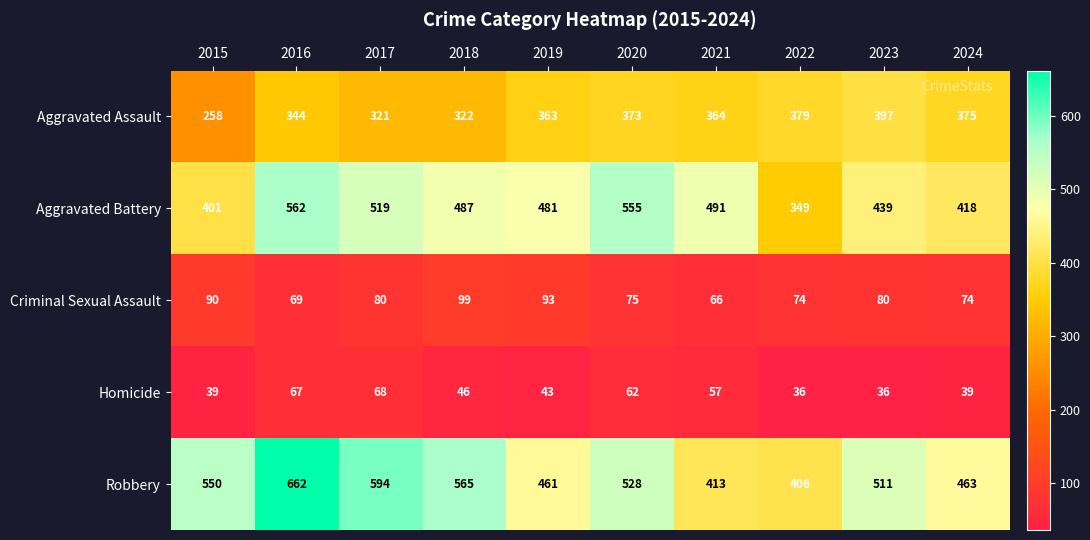

The value of Aggravated Battery at 2023 is 439. True or false?

True